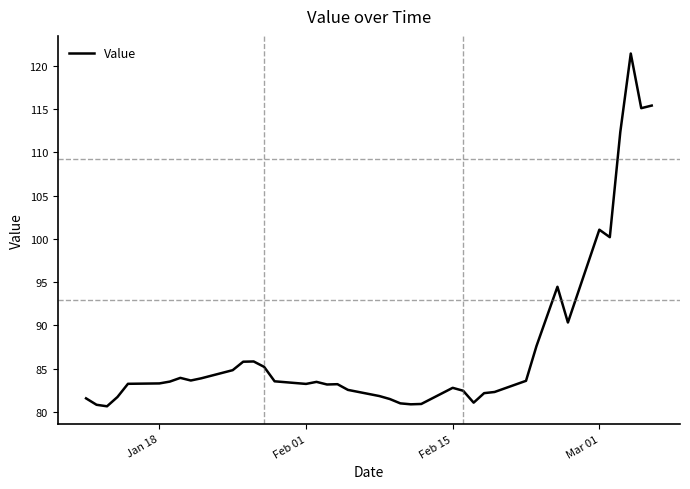

What is the smallest value displayed?

80.6